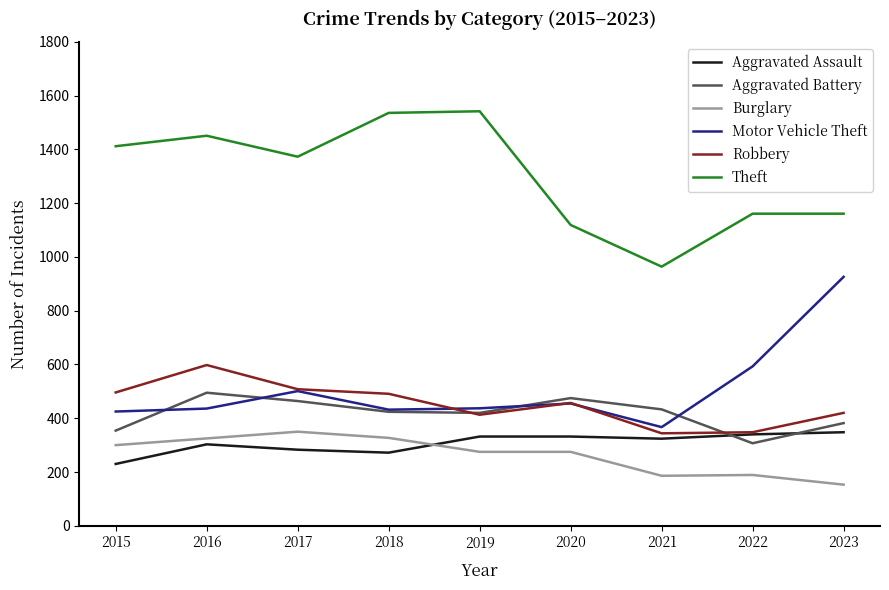

Where does the Aggravated Assault series first go above 324?

2019